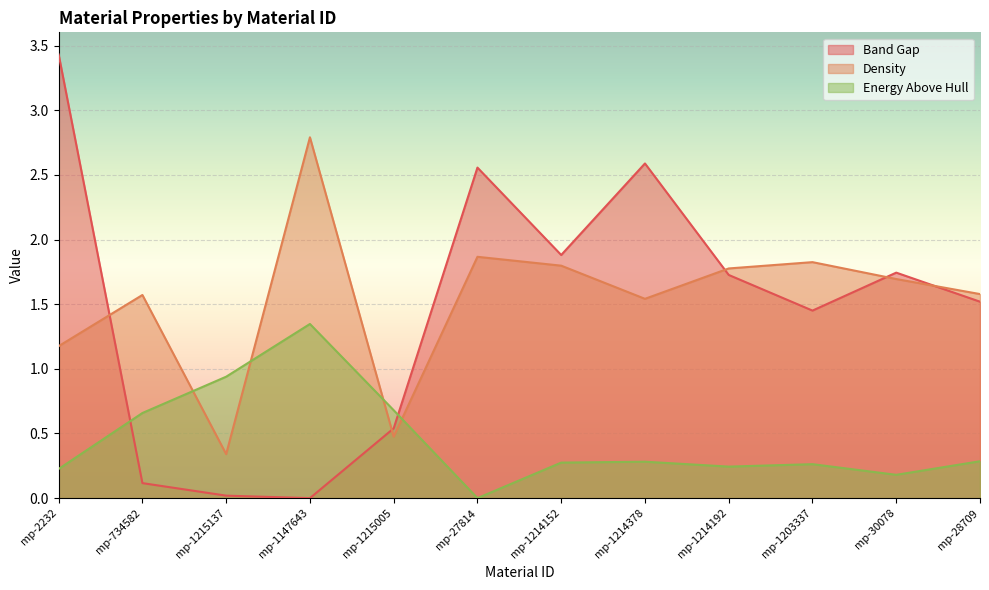

Which has a higher value, mp-1214192 or mp-1214152?

mp-1214152